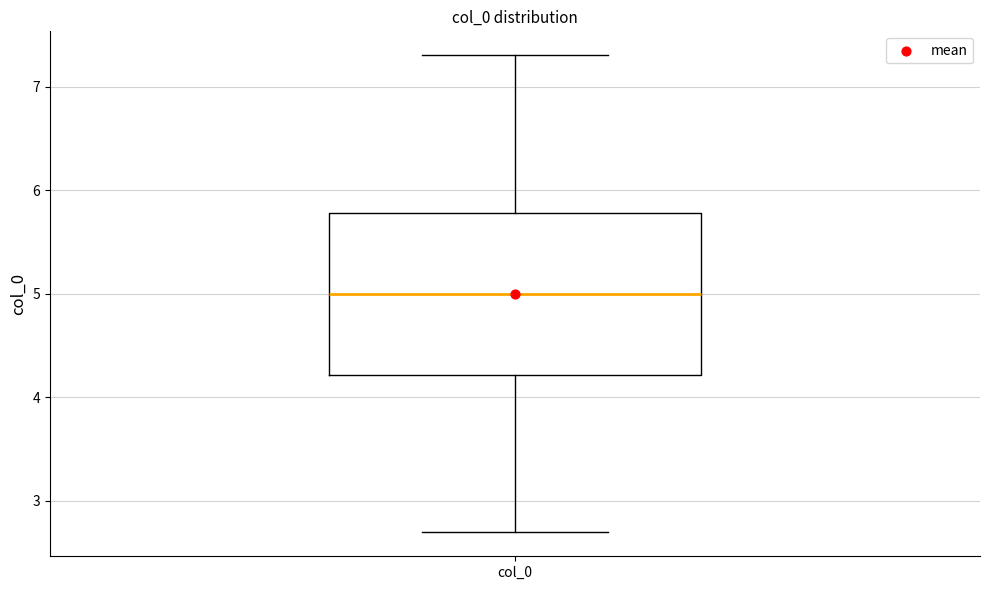

Where is the lower edge of the box for col_0 on the y-axis? The values are not printed on the chart, so give them approximately, as read against the axis.

4.2